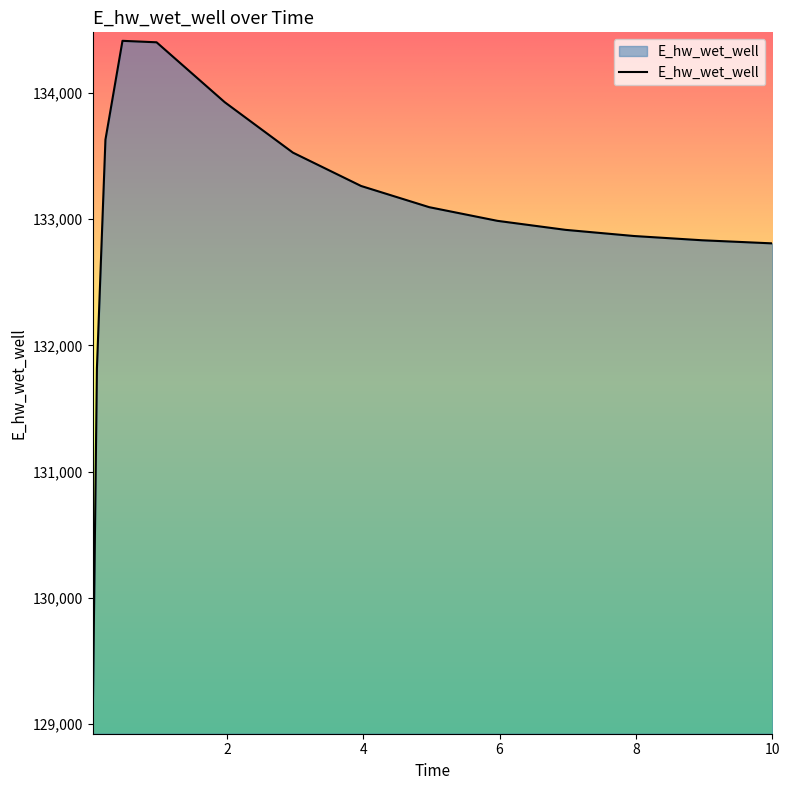

How many lines are shown in the chart?

1